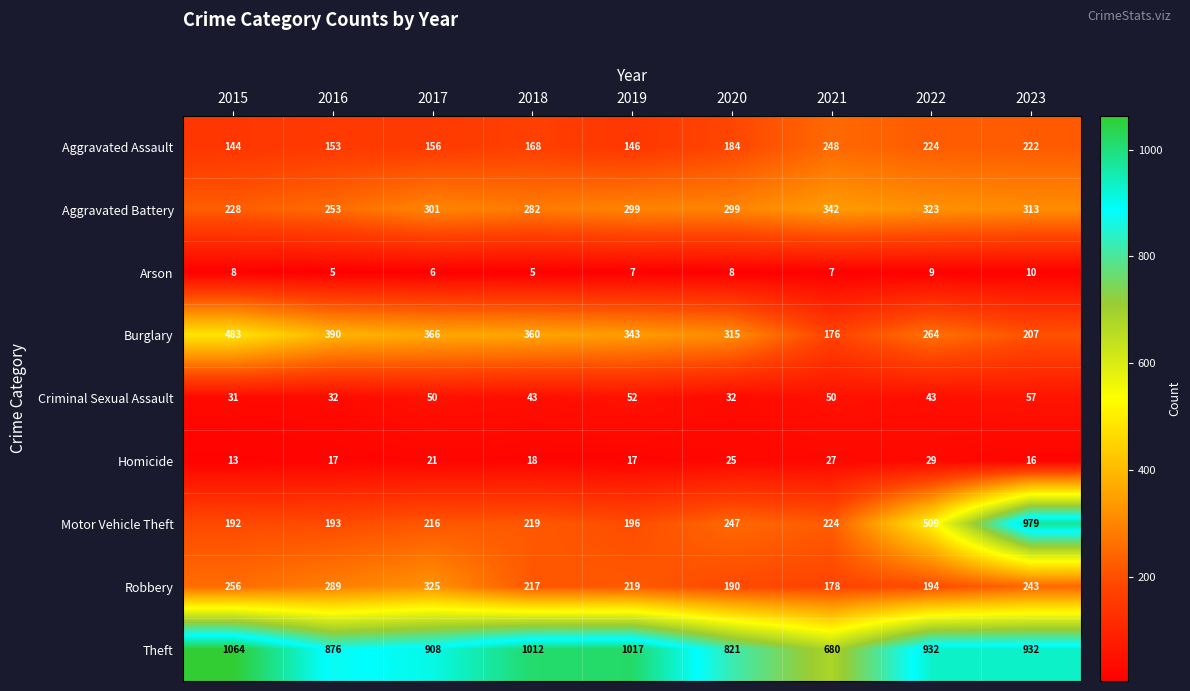

Which series has the largest total across all categories?

Theft